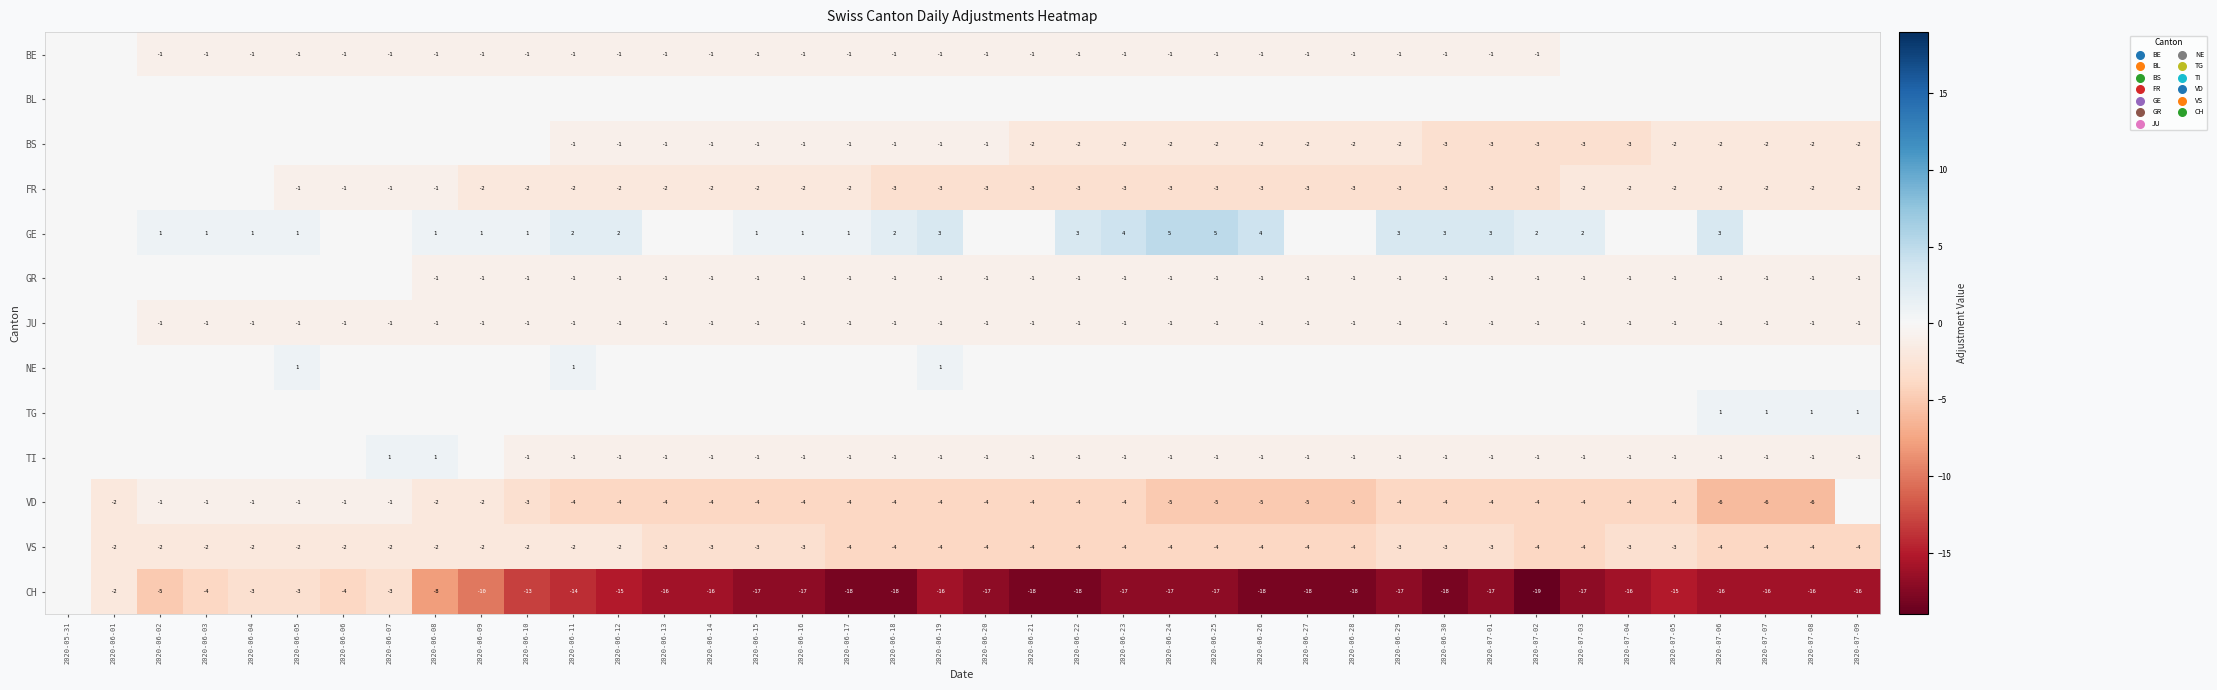

The value of BE at 2020-06-09 is -1. True or false?

True